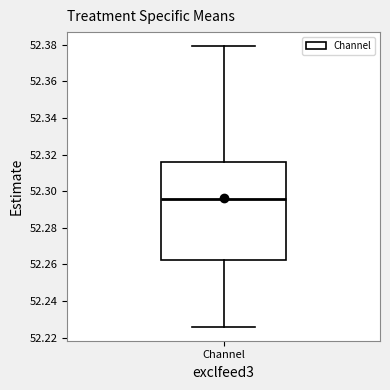

Where does the lower whisker of the box for Channel end on the y-axis? The values are not printed on the chart, so give them approximately, as read against the axis.

52.226